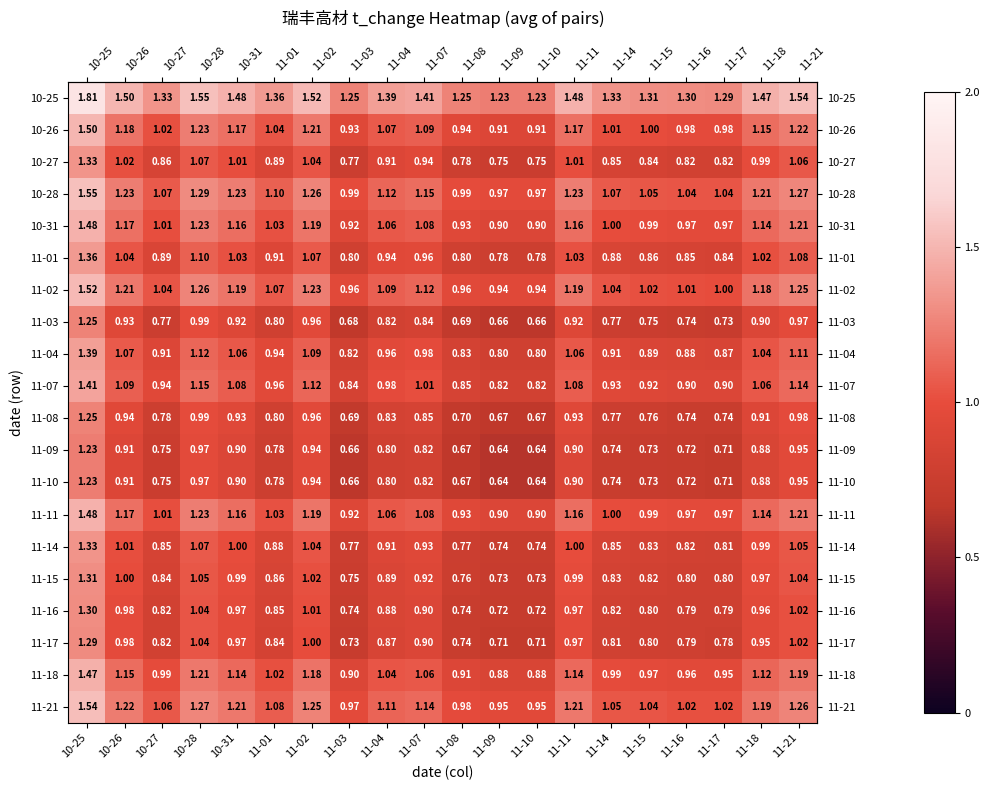

How many data points in 10-31 are less than 1?

7